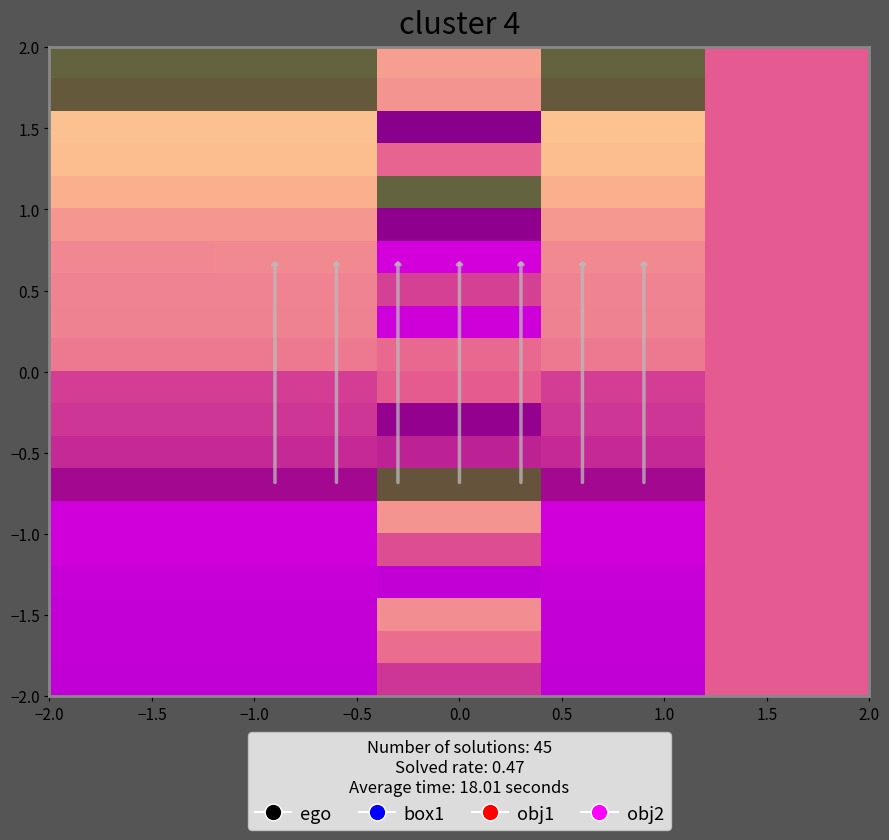

What is the greatest value displayed?

4278.3